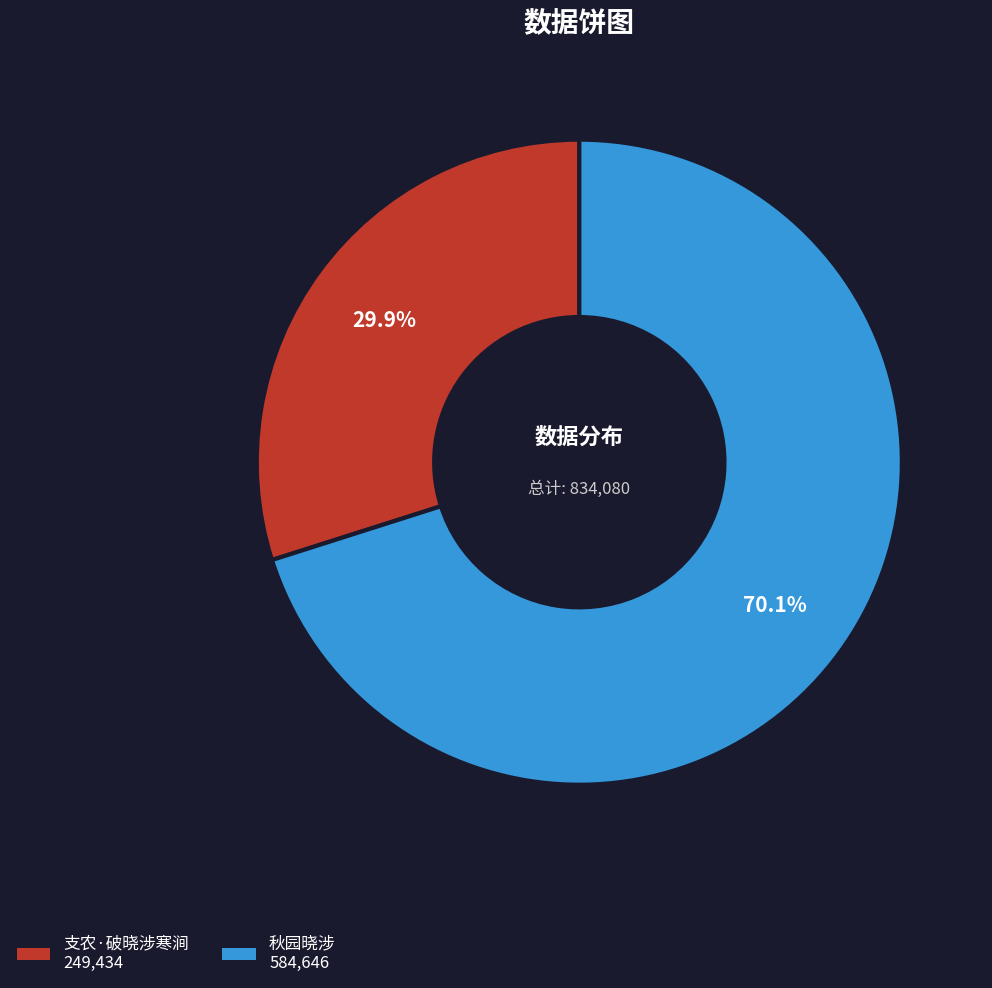

To the nearest percent, what is the difference between the largest and smallest slice percentages?

40%